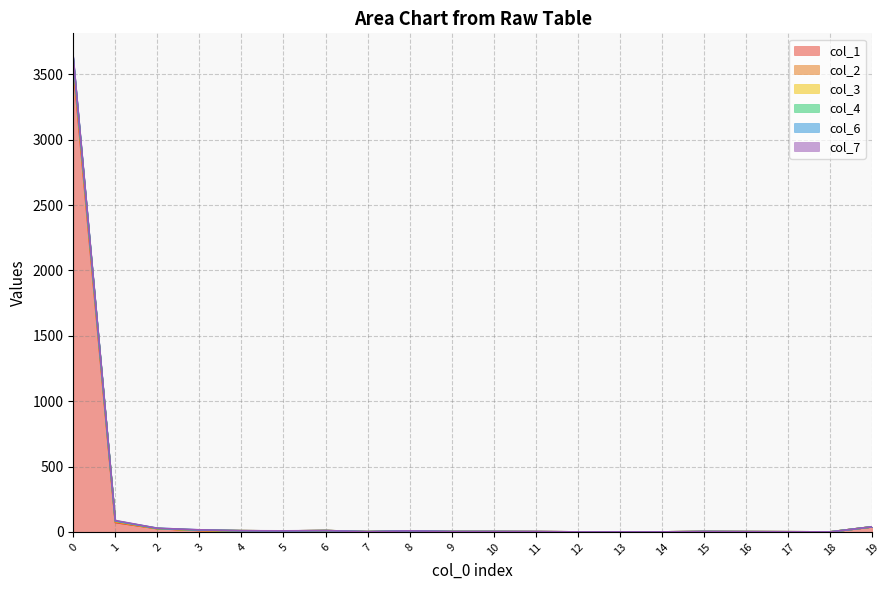

How many values in the col_2 series are below 3?

7